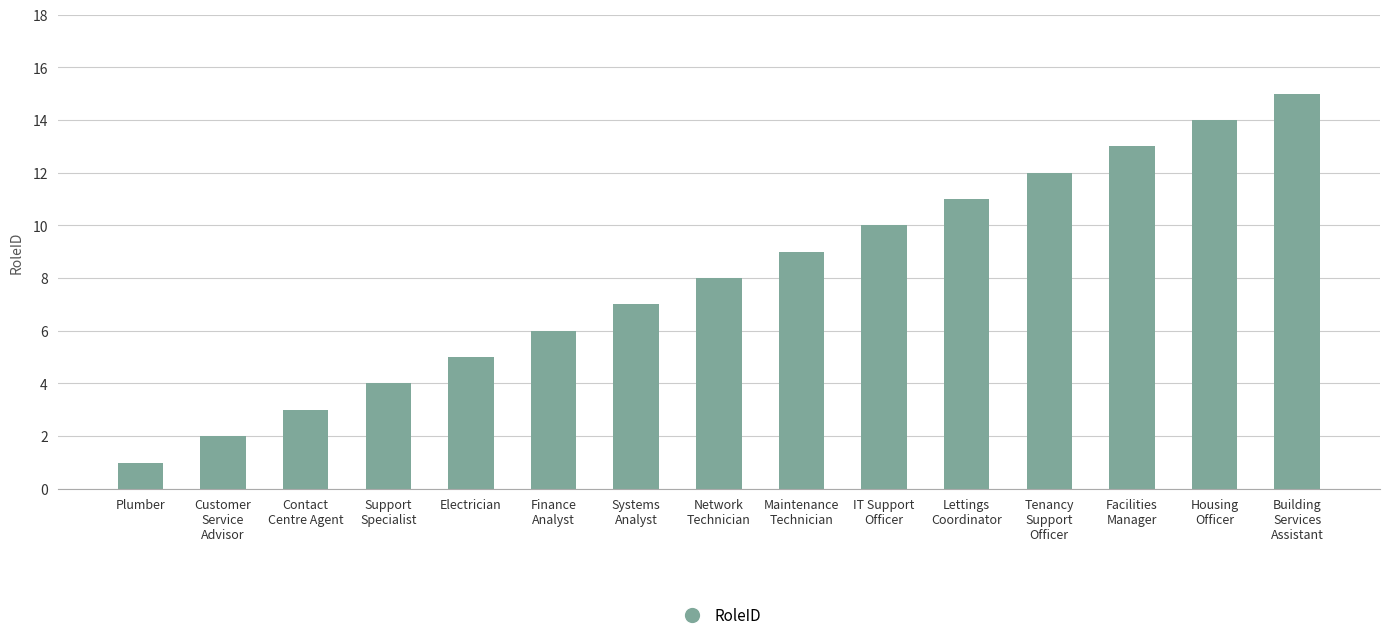

Which label corresponds to the largest value in the chart?

Building
Services
Assistant